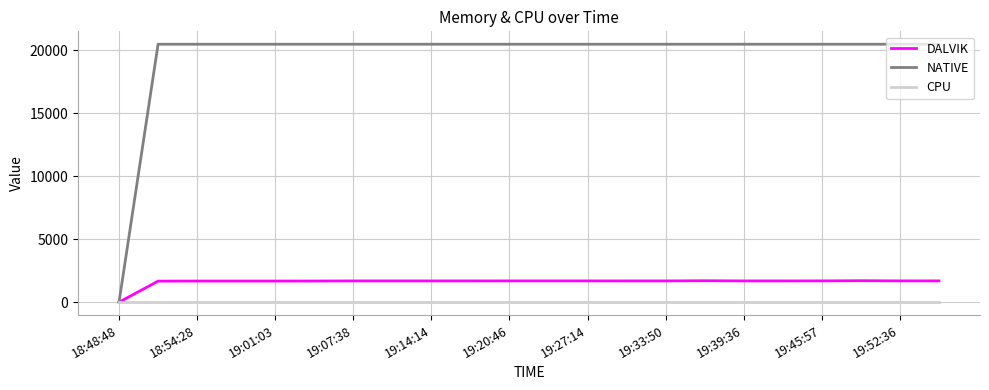

Which series has the largest range (max minus min)?

NATIVE